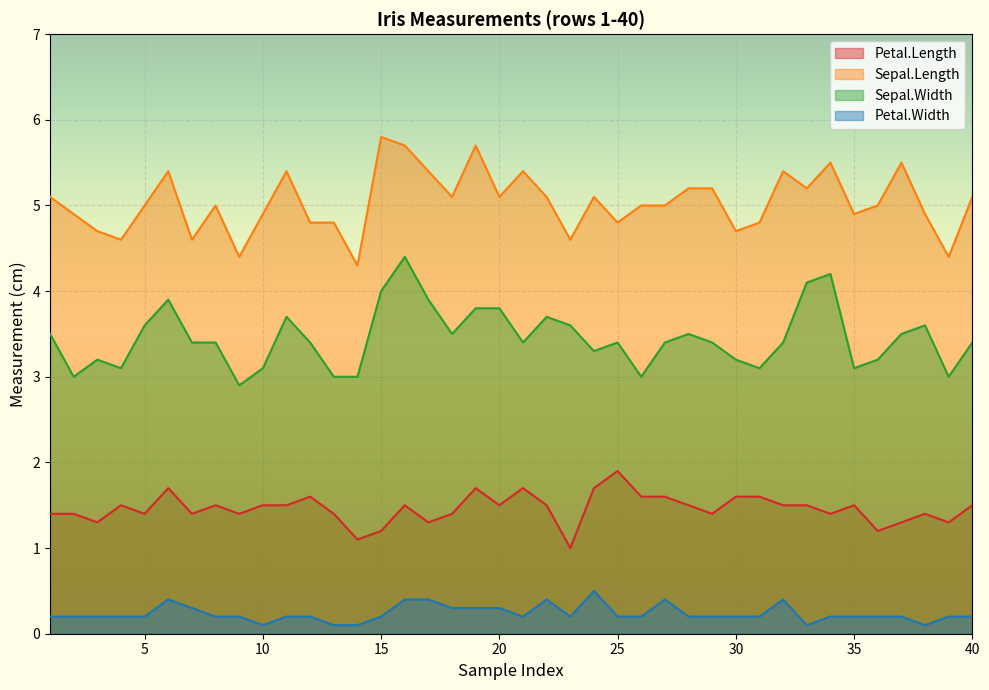

What are all the series names shown in the legend?

Petal.Length, Sepal.Length, Sepal.Width, Petal.Width